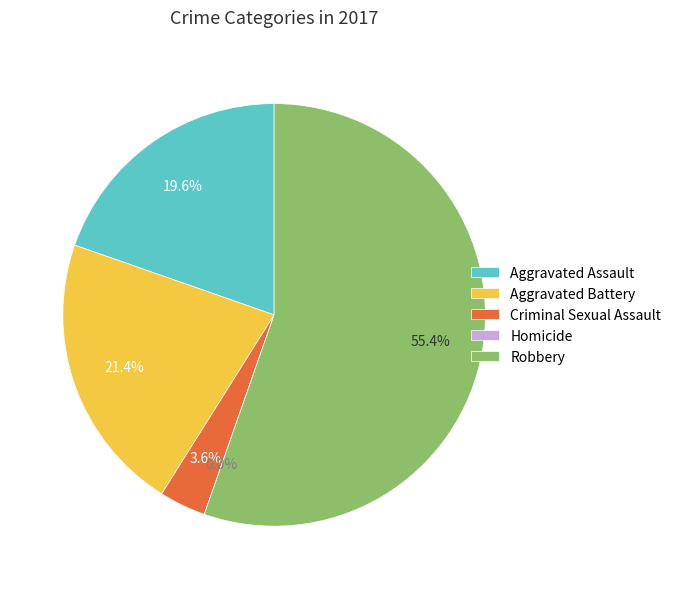

True or false: Robbery accounts for 55% of the total.

True